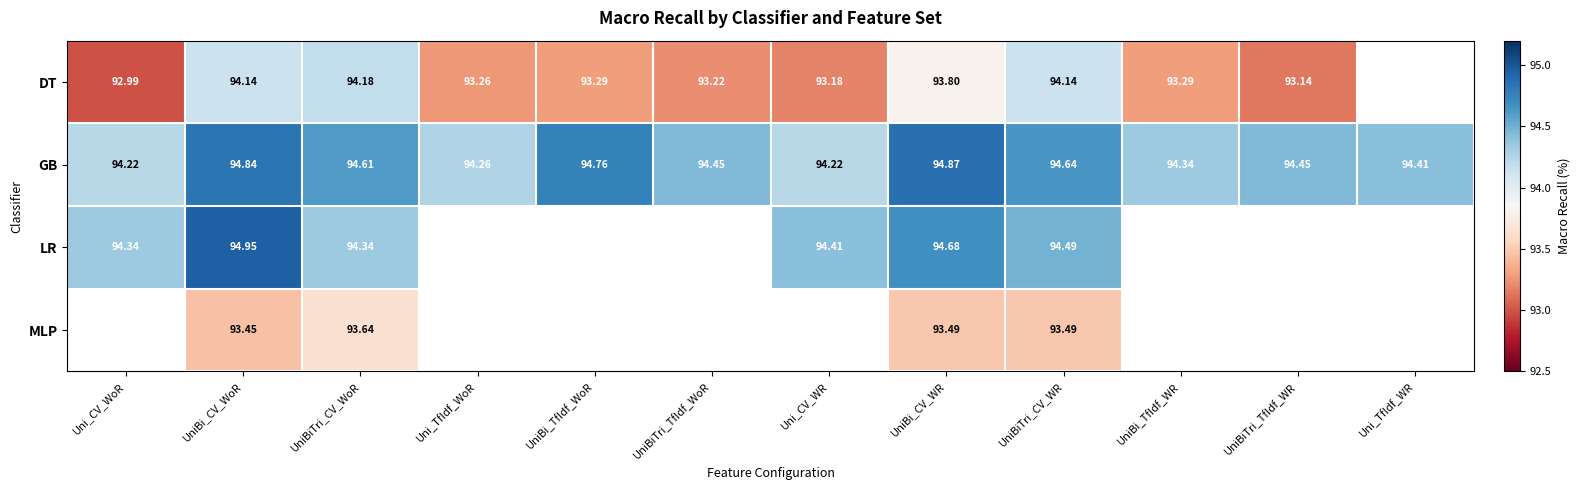

What is the spread (max minus min) of values at UniBi_CV_WoR?

1.5